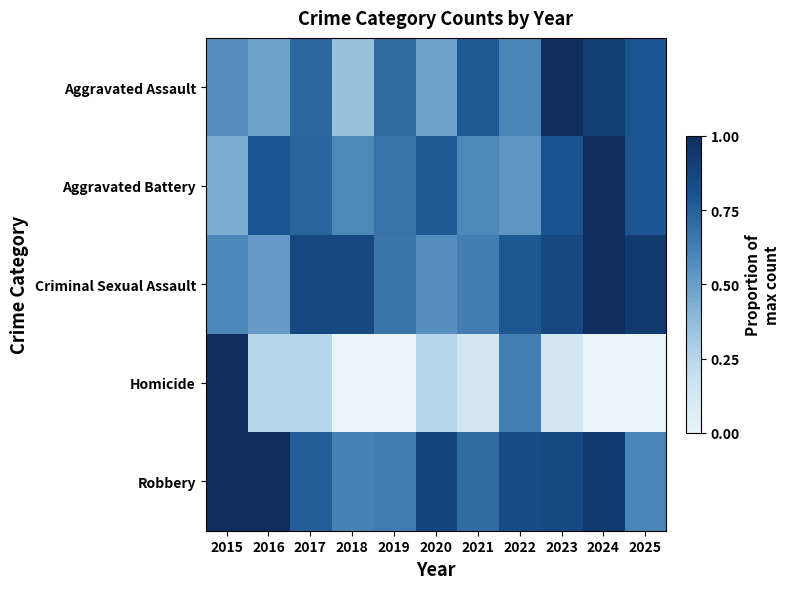

At how many categories does at least one series exceed 0?

11